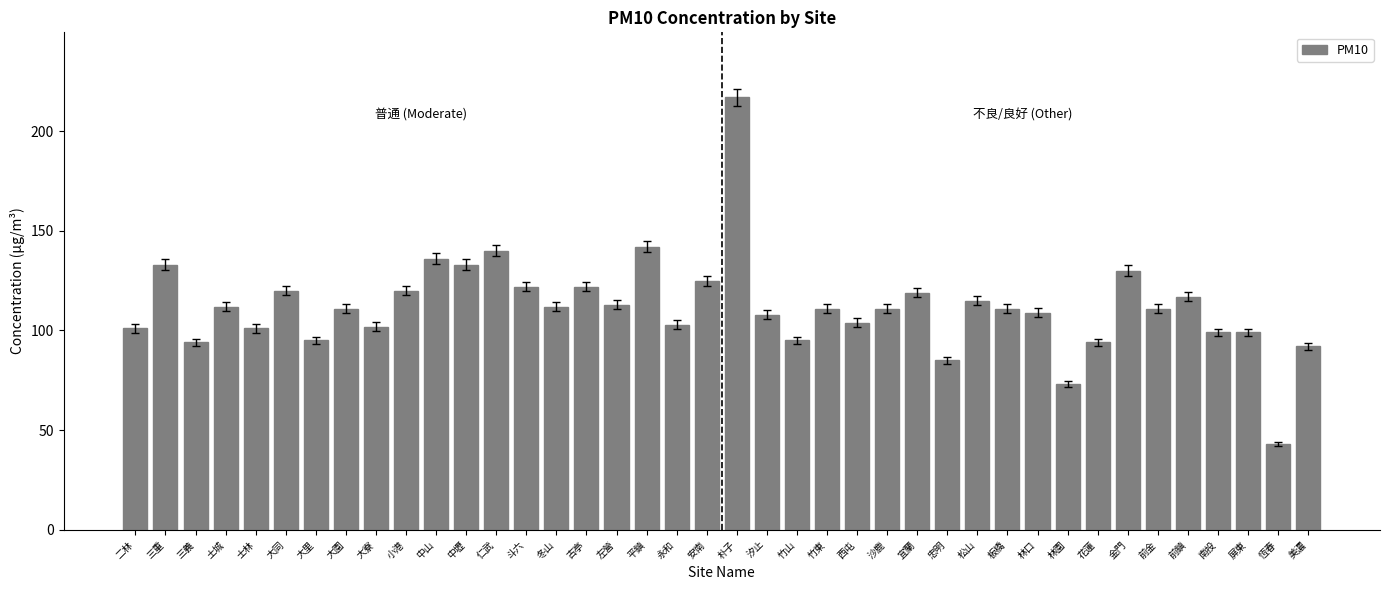

Between 小港 and 恆春, which is larger?

小港